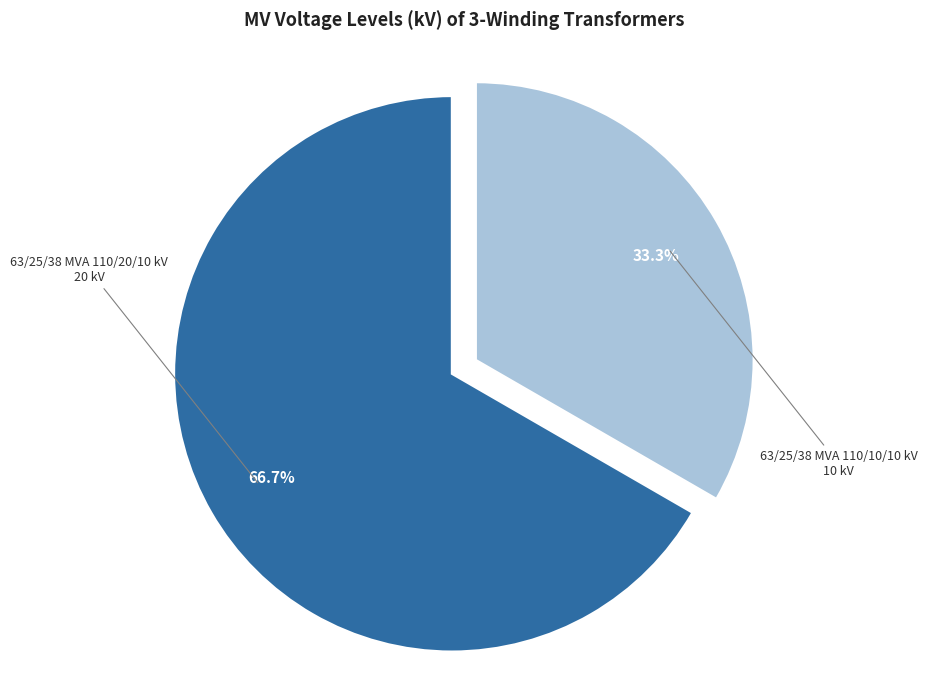

Count the number of slices in the pie.

2